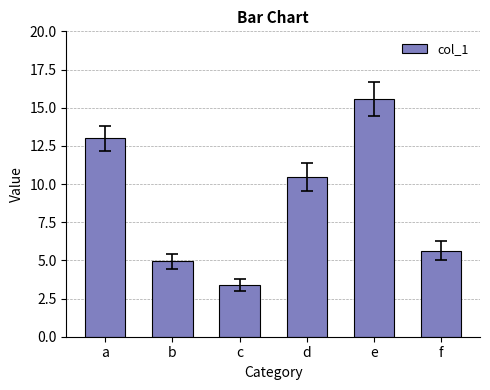

What is the value of the 6th bar from the left?

5.6